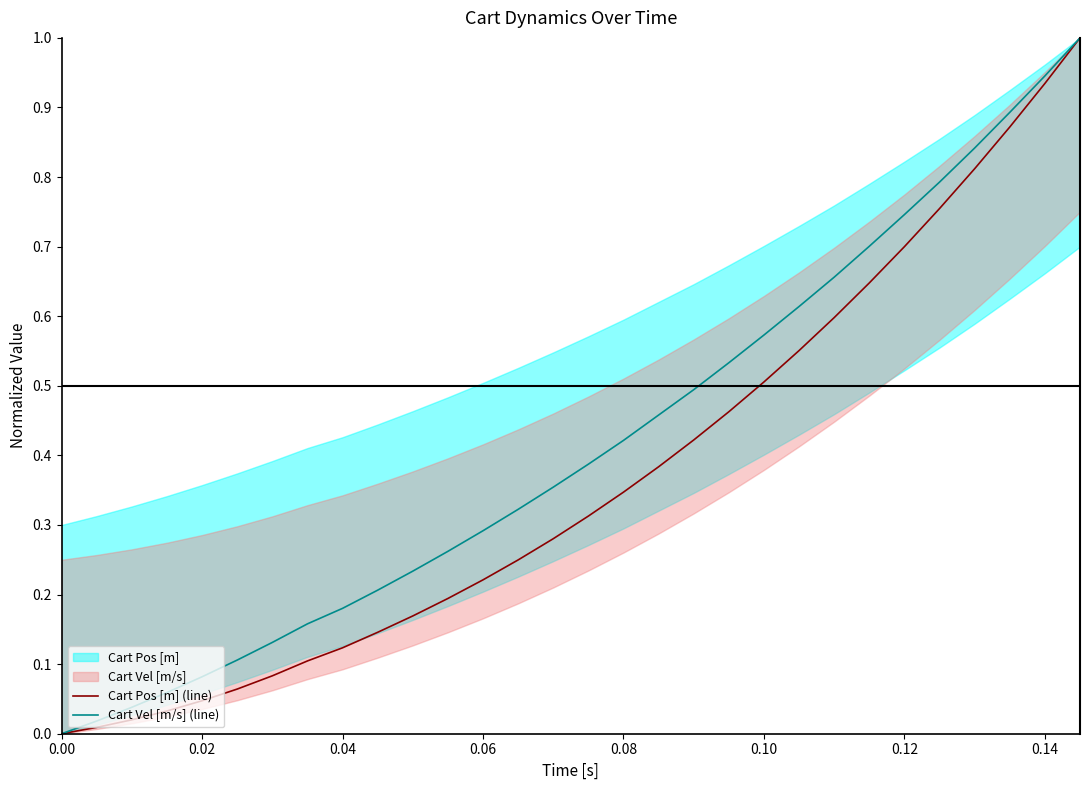

The Cart Vel [m/s] (line) series shows 0.3 at 0.06. True or false?

True